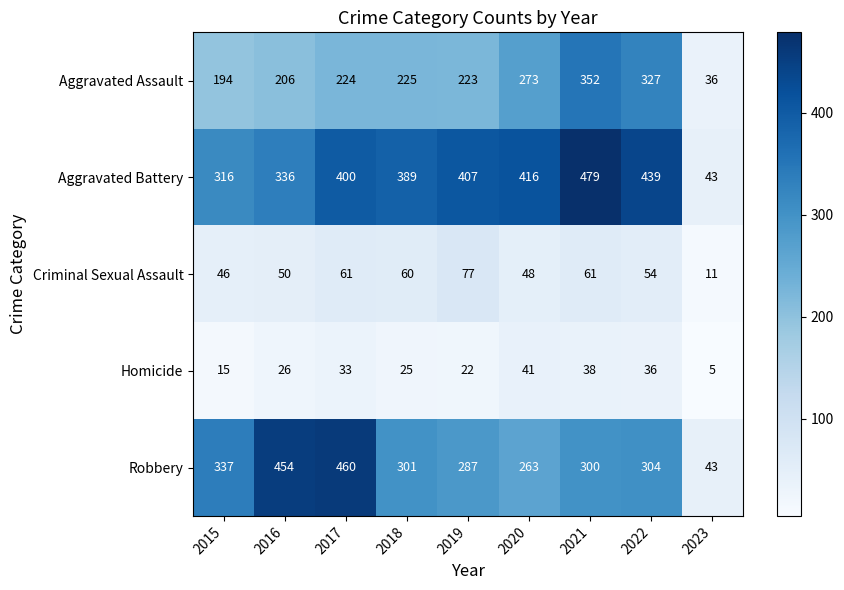

What is the average value of the Aggravated Battery series?

358